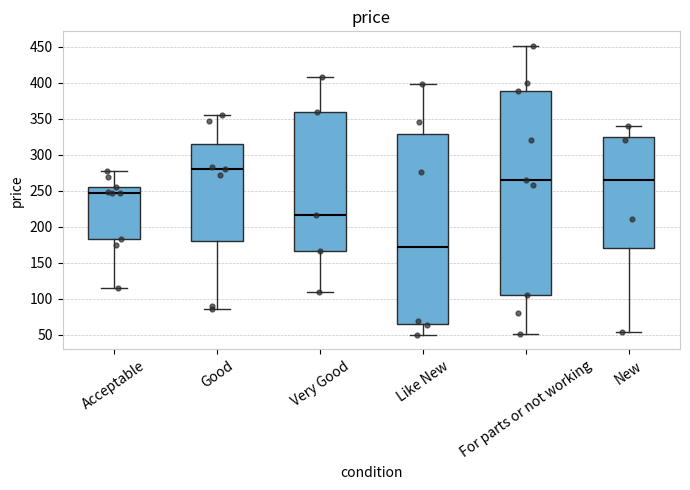

Which box is the tallest, from its lower edge to its upper edge?

For parts or not working